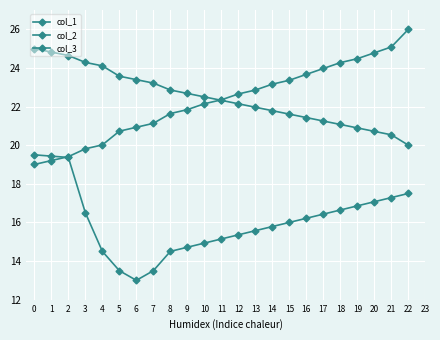

Does the chart have visible grid lines?

Yes